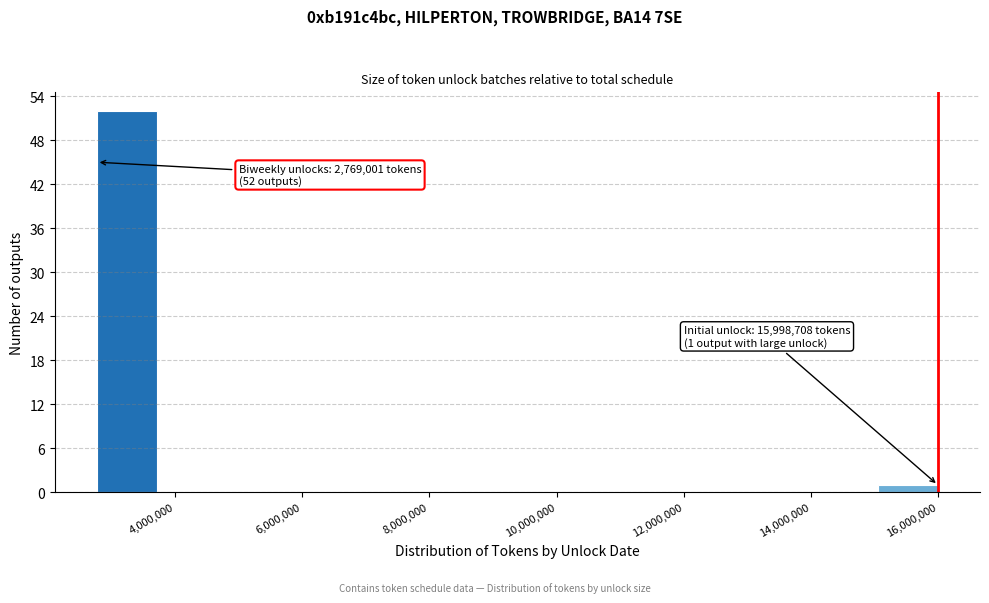

Over which range of the x-axis is the bar tallest?

2800000 to 3800000